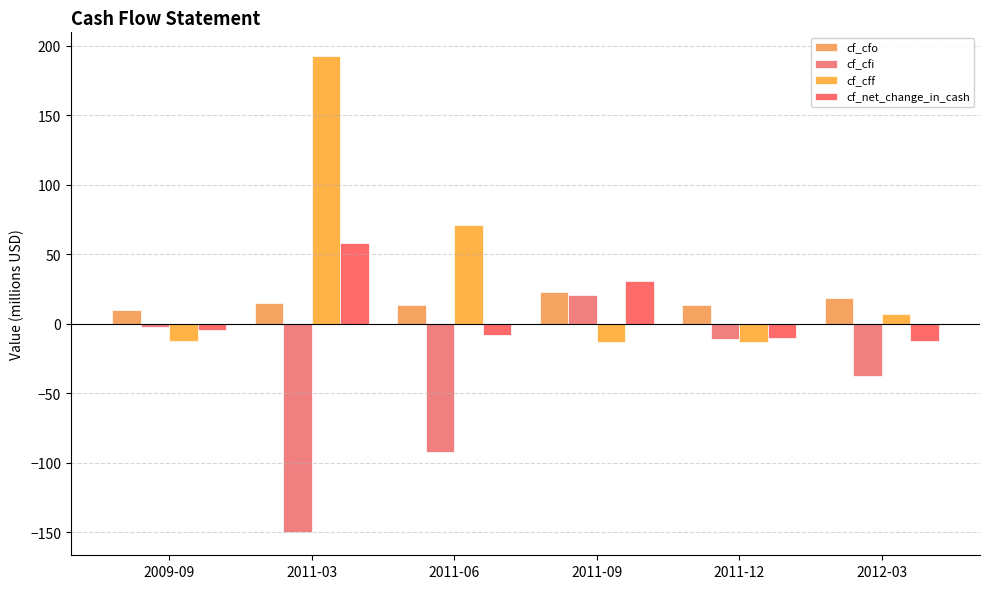

What is the maximum value shown in the chart?

192.7